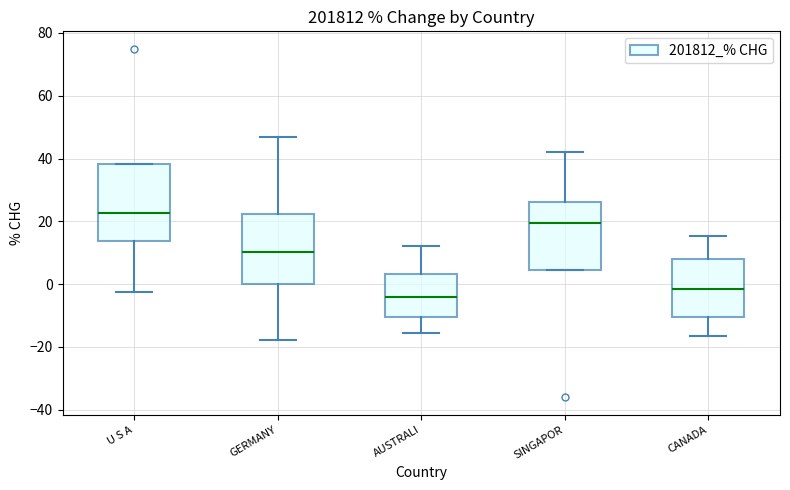

Reading left to right, transcribe this box plot: for each box, give where its median line is, the range the box spans, and where its two whiskers end, as read against the y-axis. The values are not printed on the chart, so give them approximately, as read against the axis.

U S A: median 22, box 14 to 38, whiskers -2 to 38
GERMANY: median 10, box 0 to 22, whiskers -18 to 46
AUSTRALI: median -4, box -10 to 4, whiskers -16 to 12
SINGAPOR: median 20, box 4 to 26, whiskers 4 to 42
CANADA: median -2, box -10 to 8, whiskers -16 to 16